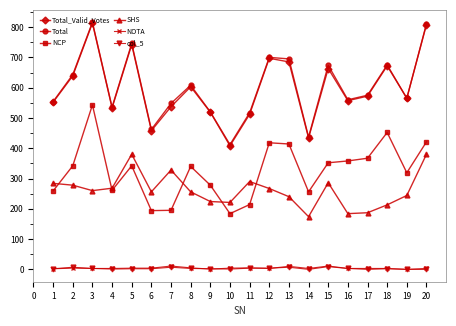

True or false: NCP and NOTA cross at least once.

False